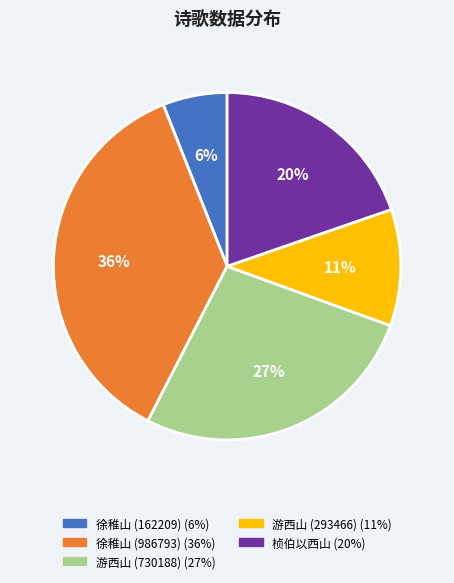

Does any single category account for the majority?

No